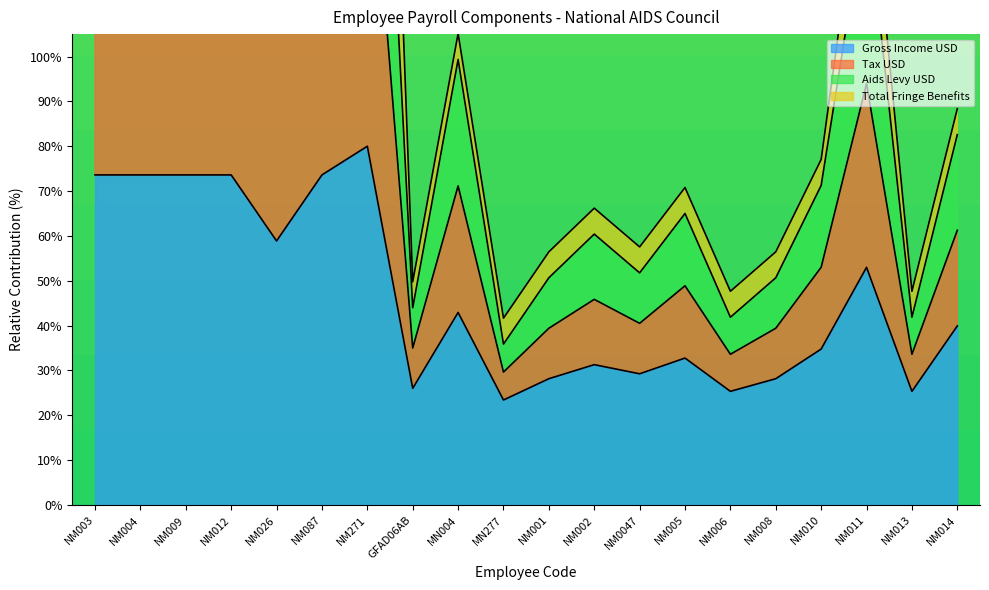

The value of Gross Income USD at NM003 is 33.4. True or false?

False